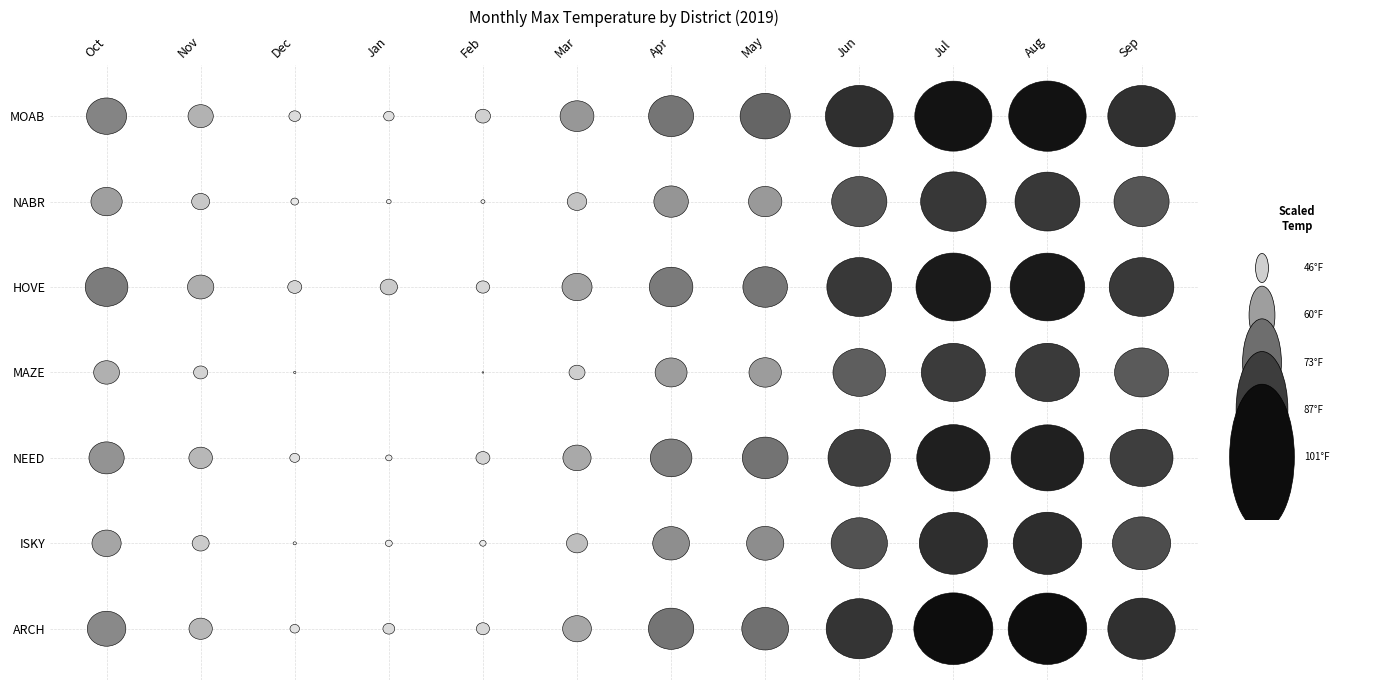

The NEED series shows 21.6 at Sep. True or false?

False